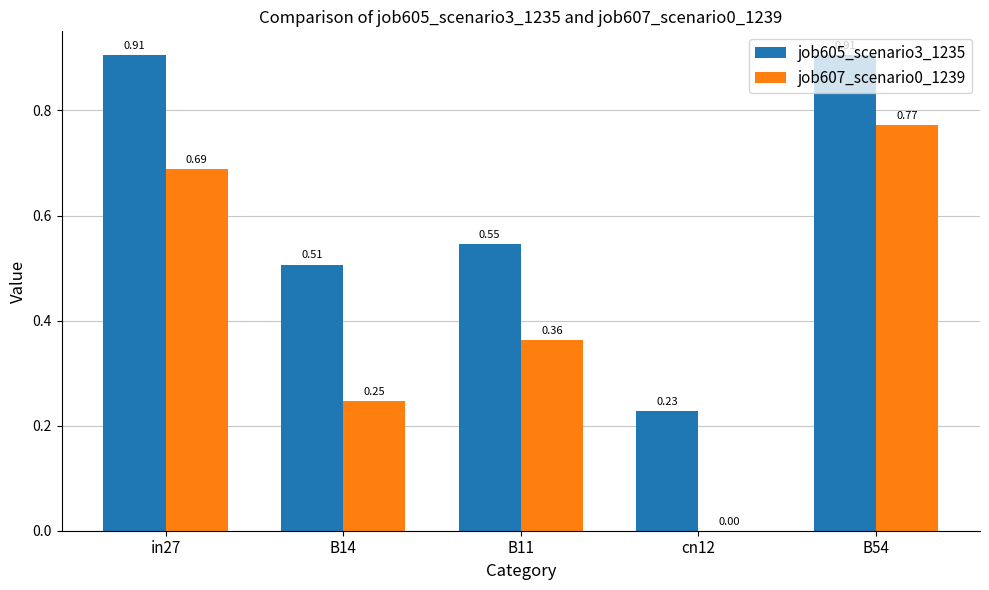

Which series has the largest total across all categories?

job605_scenario3_1235